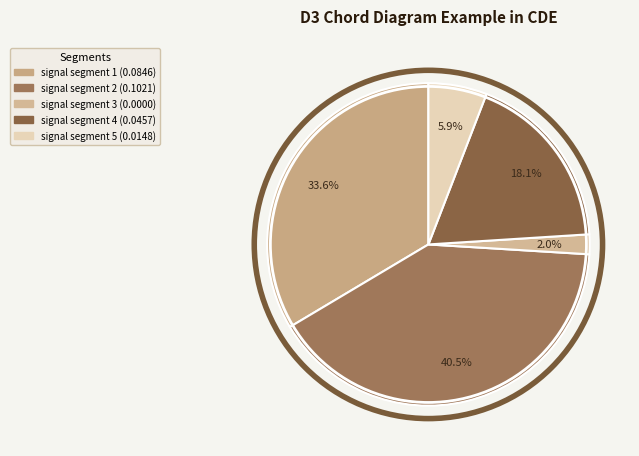

How many slices are in this pie chart?

5